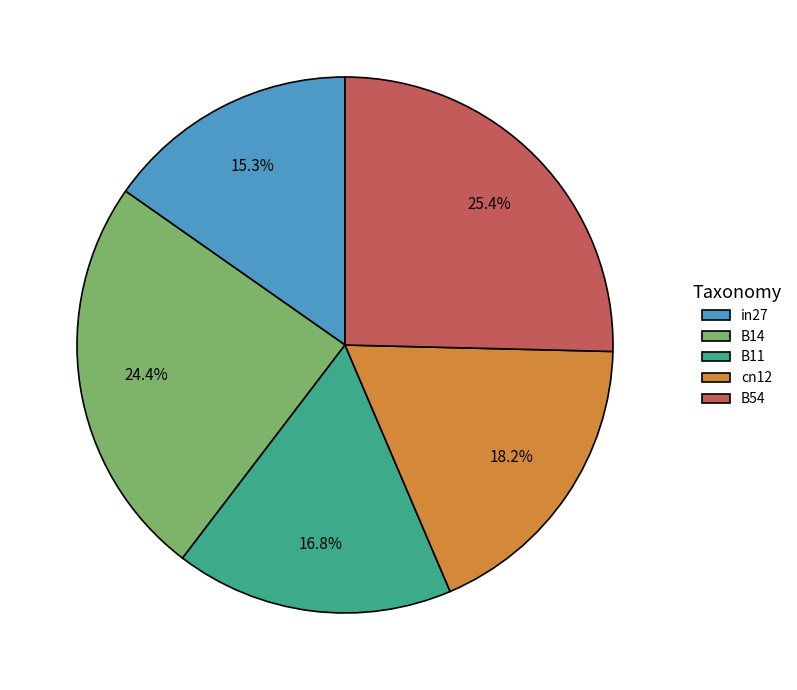

Between B14 and cn12, which is larger?

B14